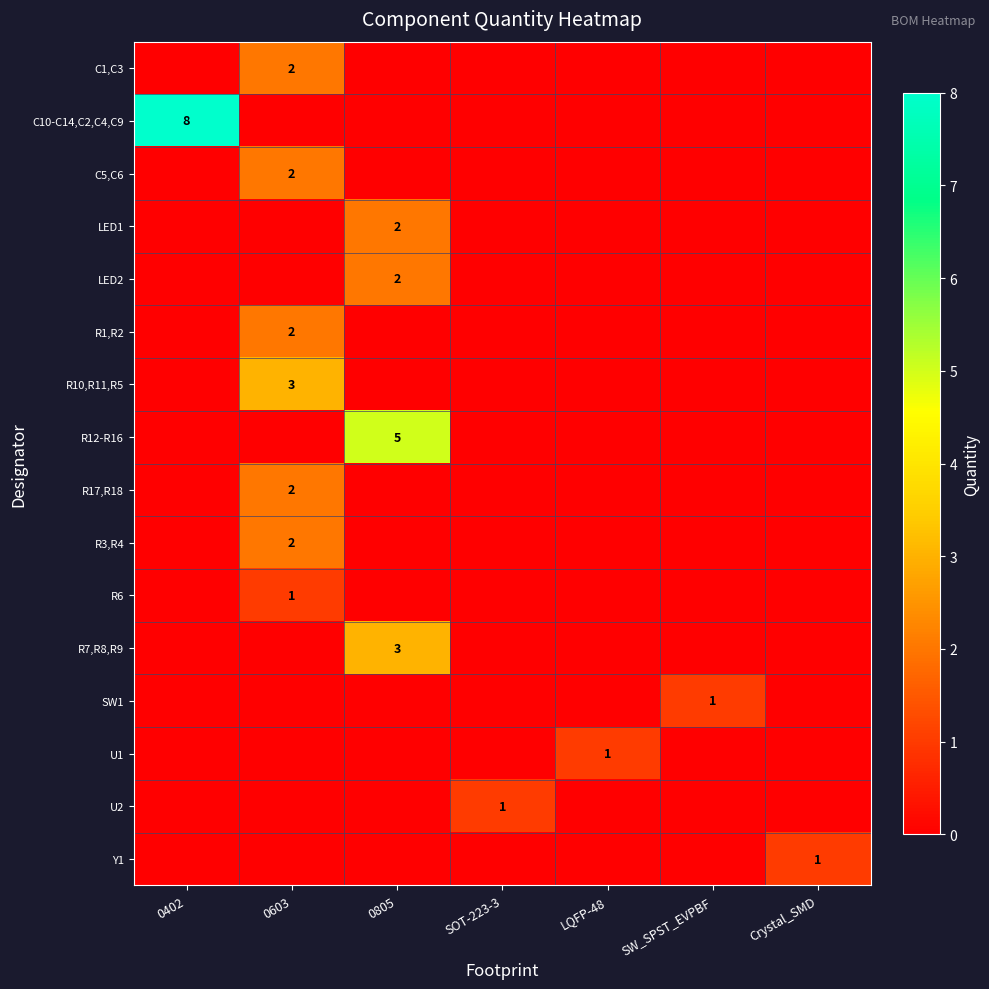

Which category has the highest value in the C1,C3 series?

0603